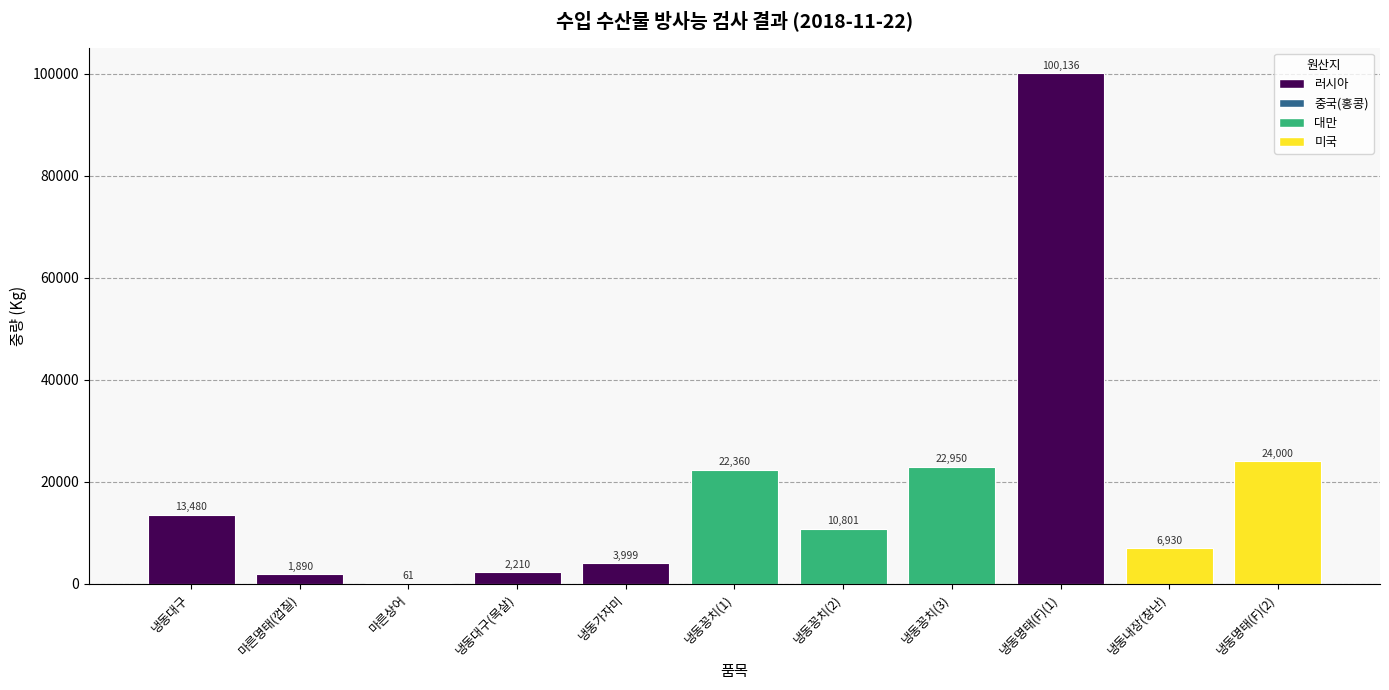

Reading left to right, transcribe all the data shown in this chart.

13480	1890	61	2210	3999	22360	10801	22950	100136	6930	24000